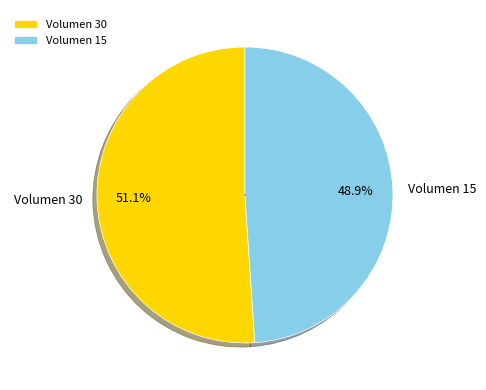

How much of the chart is everything except Volumen 15?

51.1%